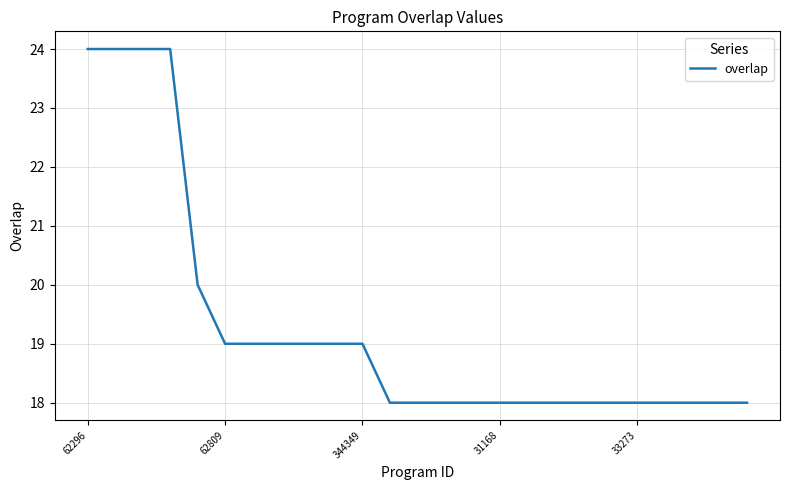

What is the minimum value shown in the chart?

18